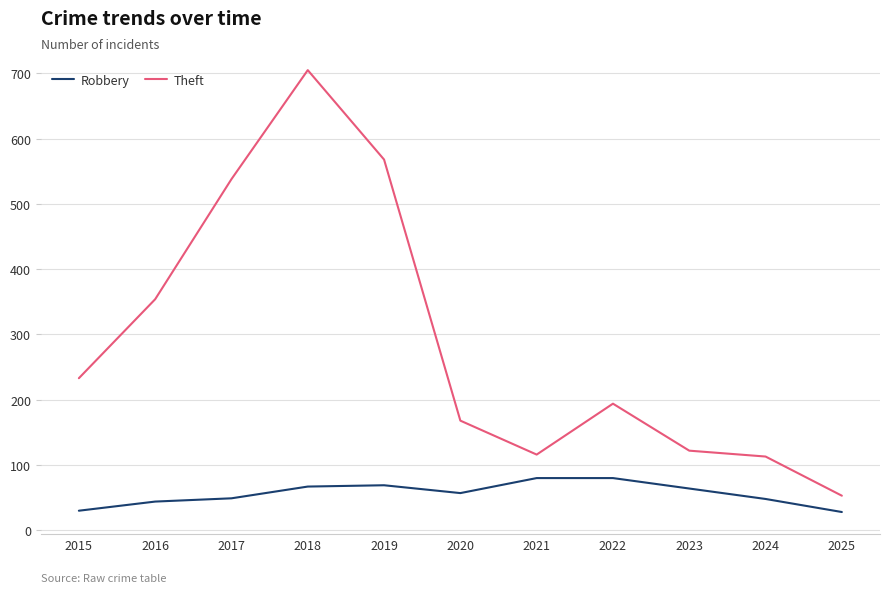

In Theft, how many points are higher than both neighbors (excluding endpoints)?

2